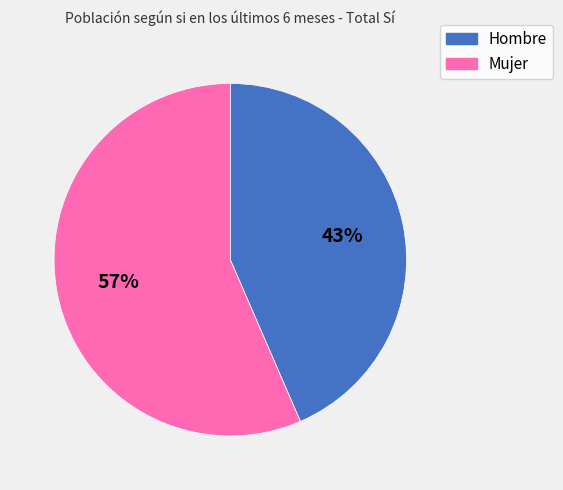

To the nearest percent, what portion does Hombre represent?

43%